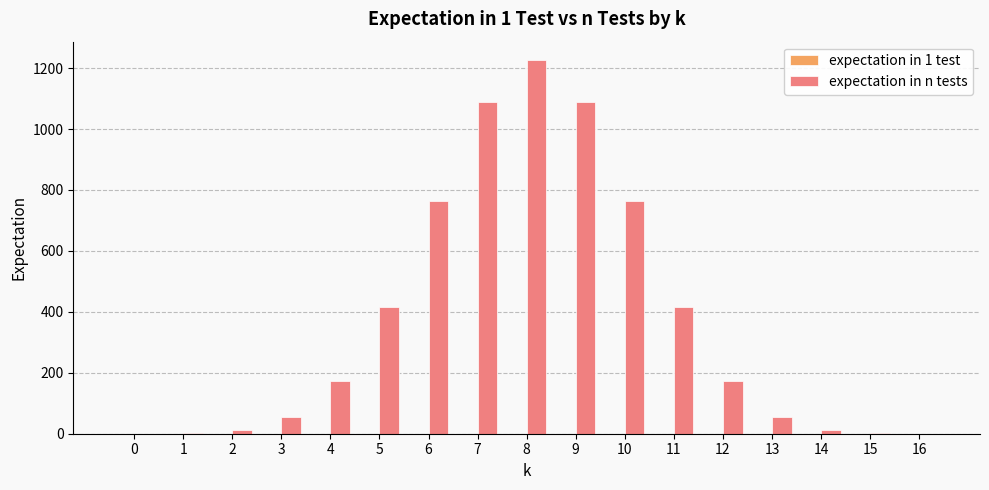

The value of expectation in n tests at 12 is 245.1. True or false?

False